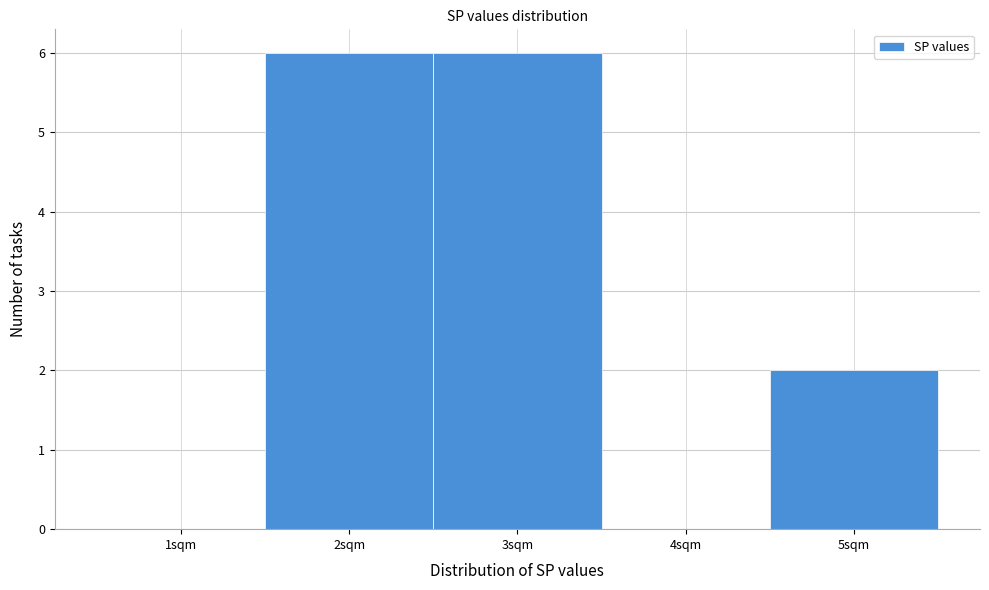

Reading right to left, what are all the values shown in this chart?

5sqm=2	4sqm=0	3sqm=6	2sqm=6	1sqm=0